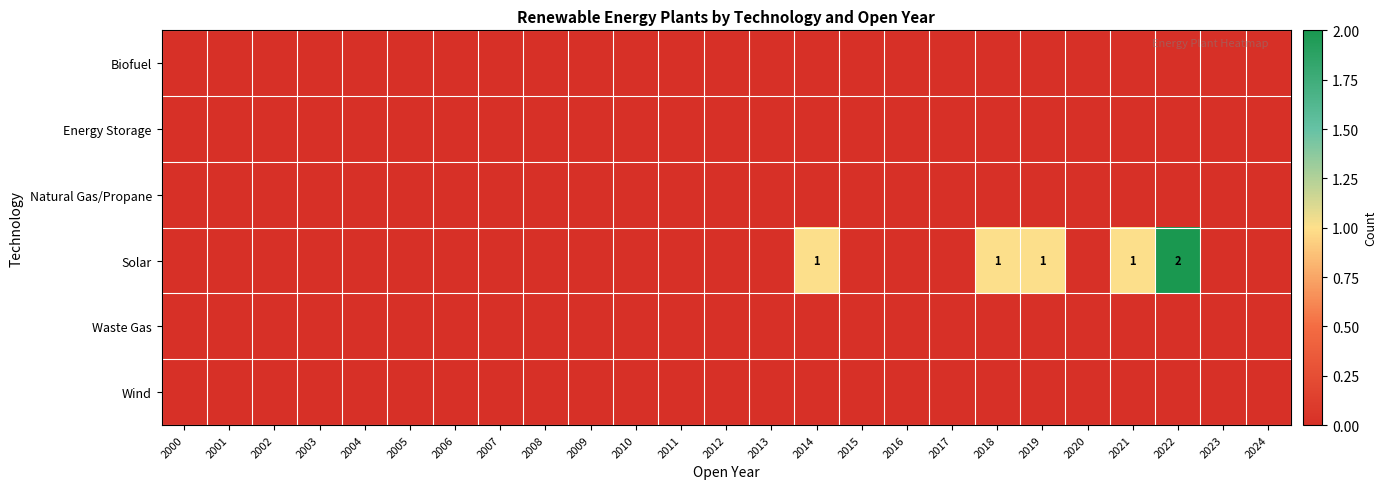

True or false: Solar has a value of 0 at 2008.

True